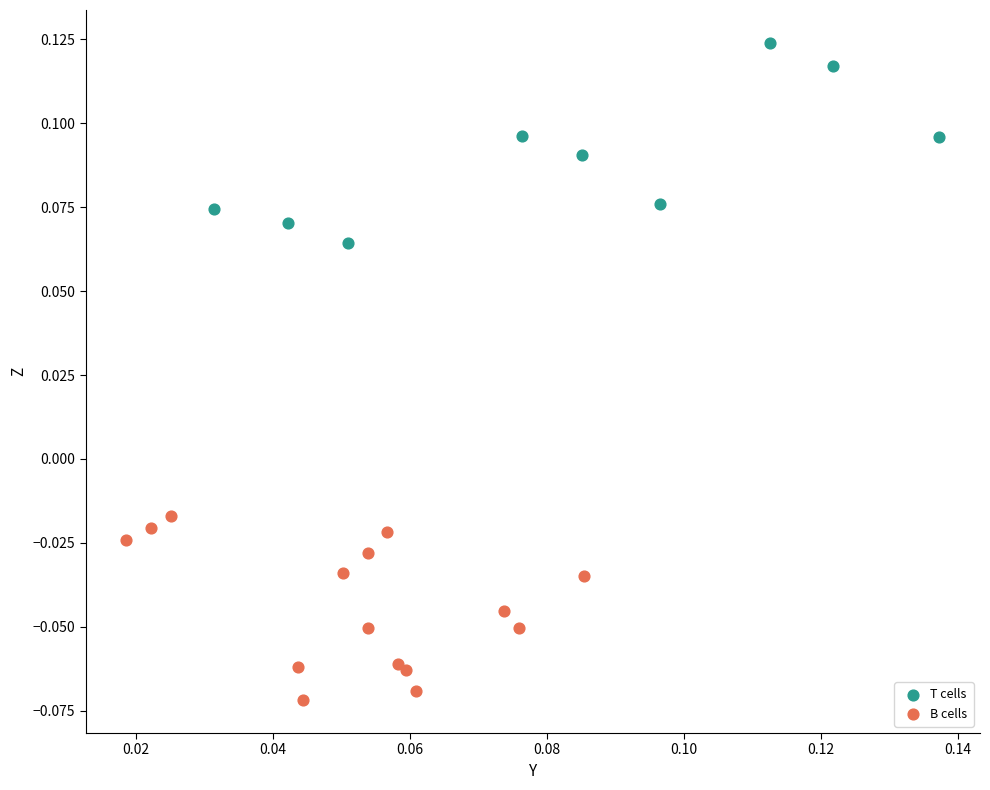

Which series contains the highest Y value?

T cells